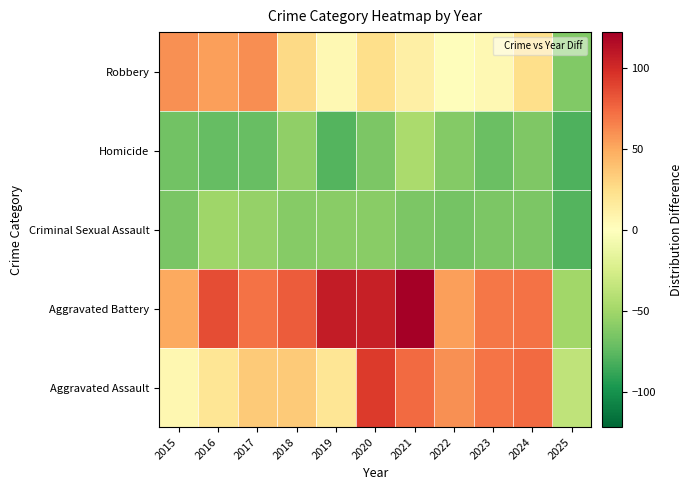

Between 2025 and 2019, which is larger?

2019